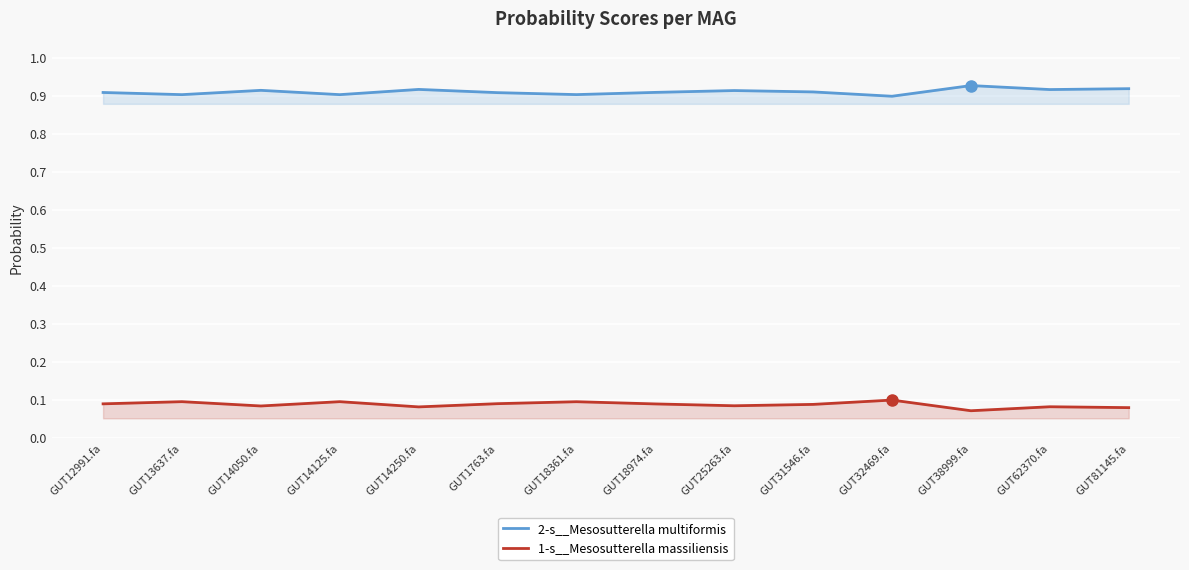

True or false: 2-s__Mesosutterella multiformis has more than 2 interior local peaks.

True